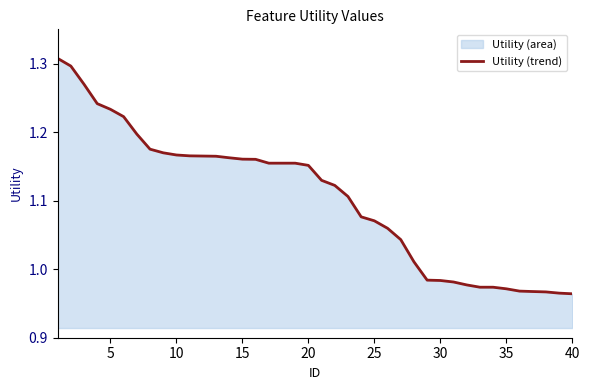

What is the value of the 15th point from the left?

1.2